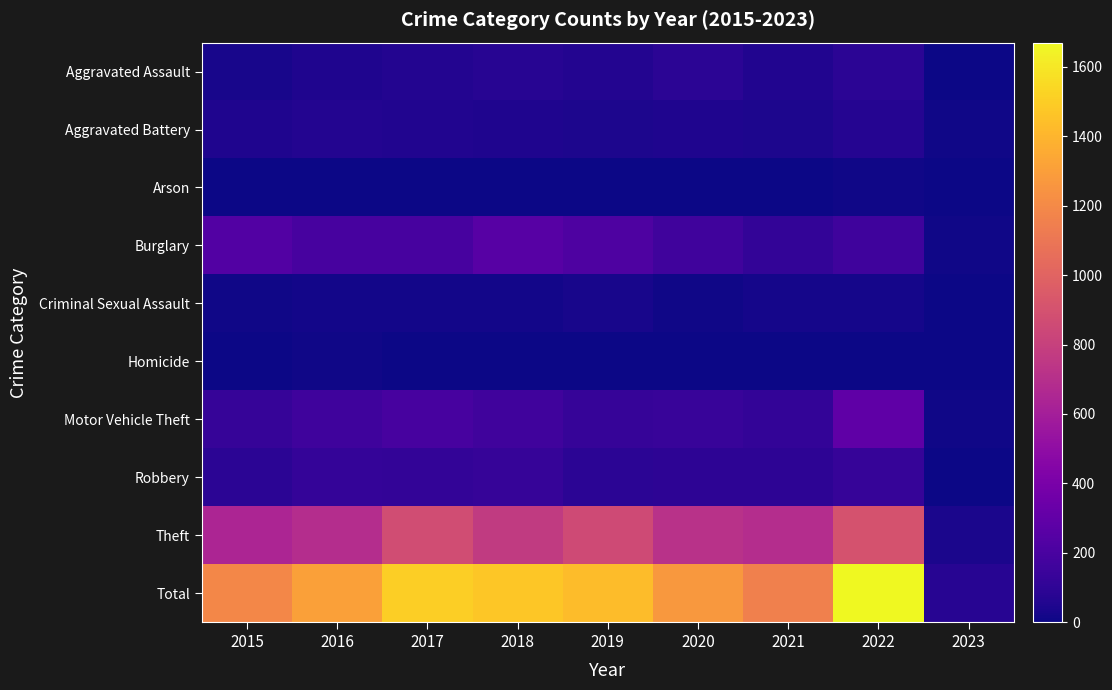

Reading left to right, list all the values displayed in this chart.

Aggravated Assault: 2015=31	2016=50	2017=59	2018=72	2019=61	2020=88	2021=58	2022=89	2023=5
Aggravated Battery: 2015=50	2016=60	2017=54	2018=52	2019=45	2020=48	2021=43	2022=66	2023=7
Arson: 2015=3	2016=3	2017=1	2018=6	2019=5	2020=4	2021=6	2022=7	2023=0
Burglary: 2015=236	2016=194	2017=192	2018=257	2019=221	2020=167	2021=117	2022=161	2023=8
Criminal Sexual Assault: 2015=13	2016=19	2017=19	2018=19	2019=29	2020=13	2021=24	2022=20	2023=2
Homicide: 2015=4	2016=8	2017=2	2018=5	2019=3	2020=6	2021=2	2022=6	2023=1
Motor Vehicle Theft: 2015=125	2016=163	2017=191	2018=164	2019=125	2020=134	2021=113	2022=292	2023=13
Robbery: 2015=87	2016=123	2017=115	2018=130	2019=89	2020=94	2021=95	2022=125	2023=2
Theft: 2015=641	2016=689	2017=873	2018=767	2019=855	2020=714	2021=691	2022=904	2023=36
Total: 2015=1190	2016=1309	2017=1506	2018=1472	2019=1433	2020=1268	2021=1149	2022=1670	2023=74